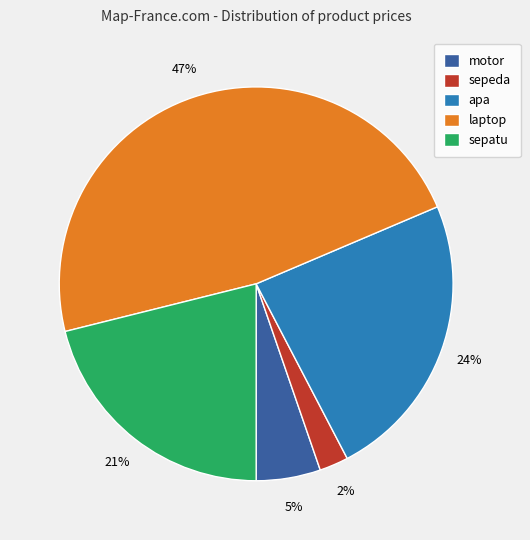

Does any single category account for the majority?

No